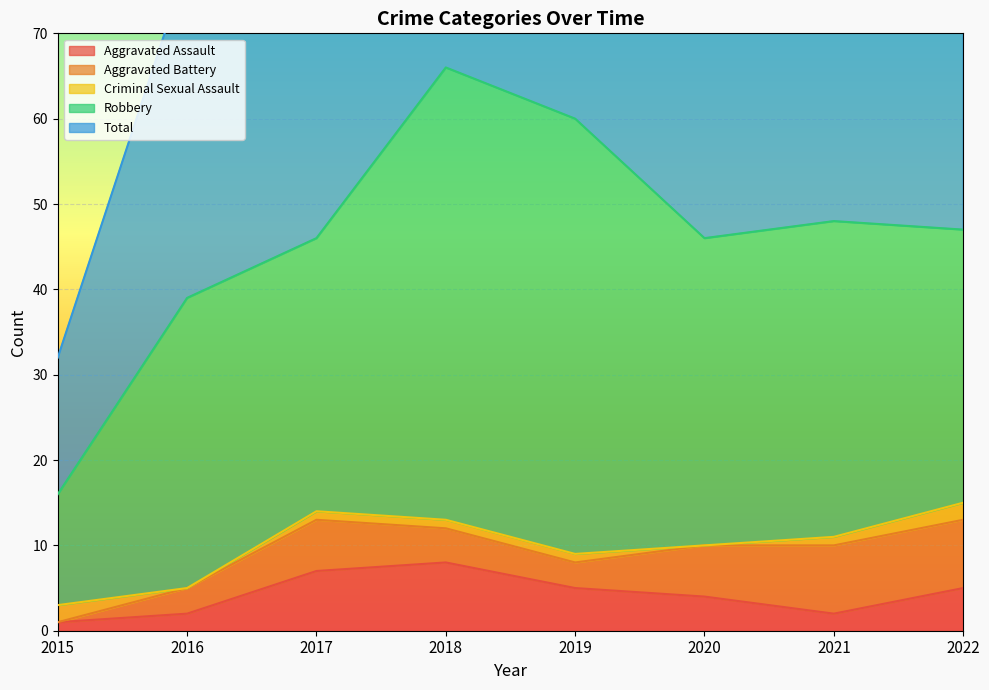

At 2015, list the series in order from largest to smallest.

Total, Robbery, Criminal Sexual Assault, Aggravated Assault, Aggravated Battery